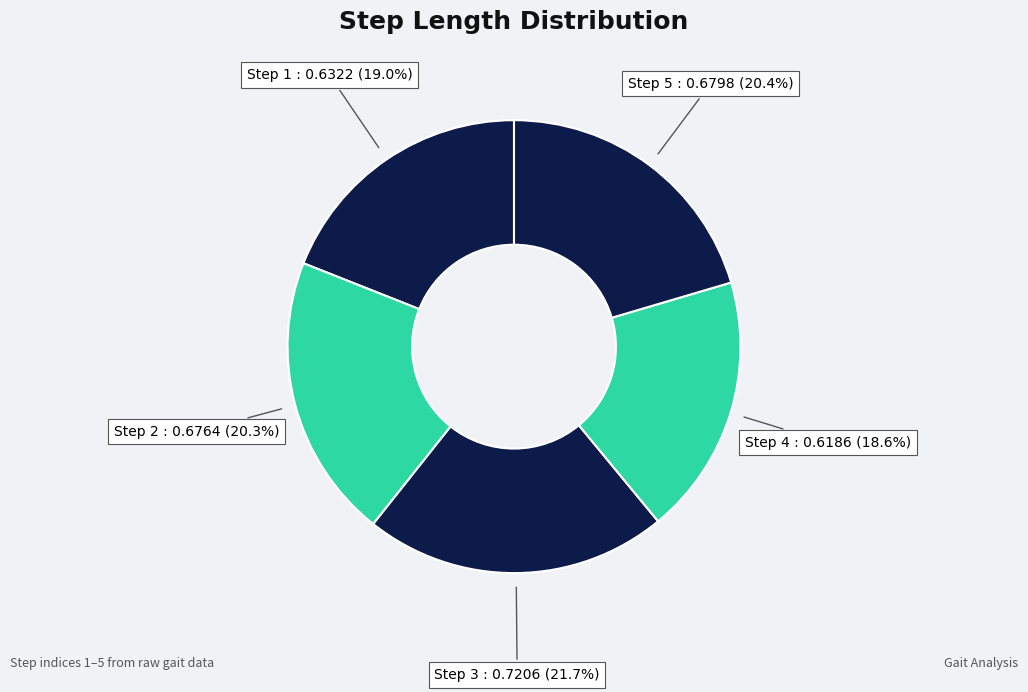

To the nearest percent, what is the average slice percentage?

20%